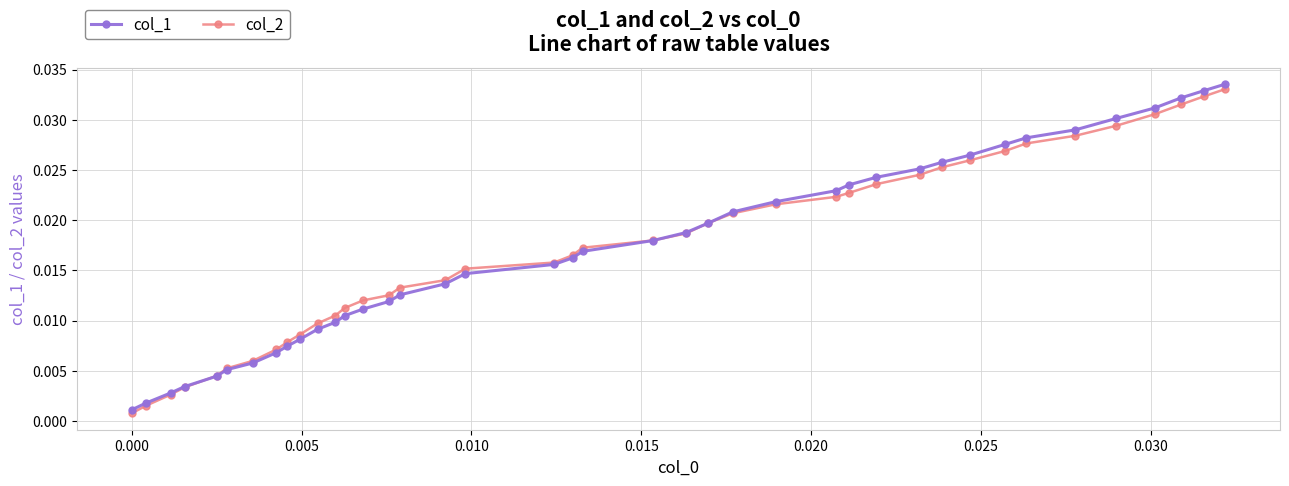

Which series has the largest range (max minus min)?

col_1